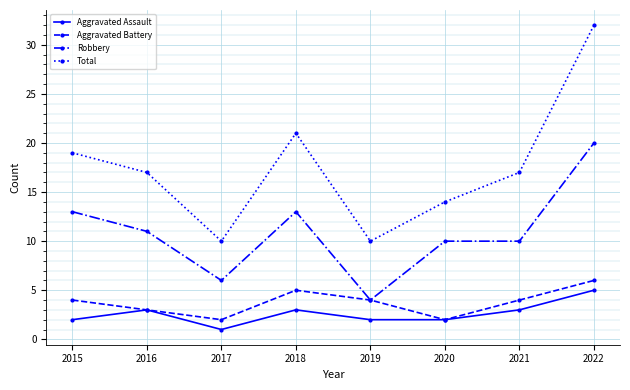

Where is the first local maximum for Robbery?

2018